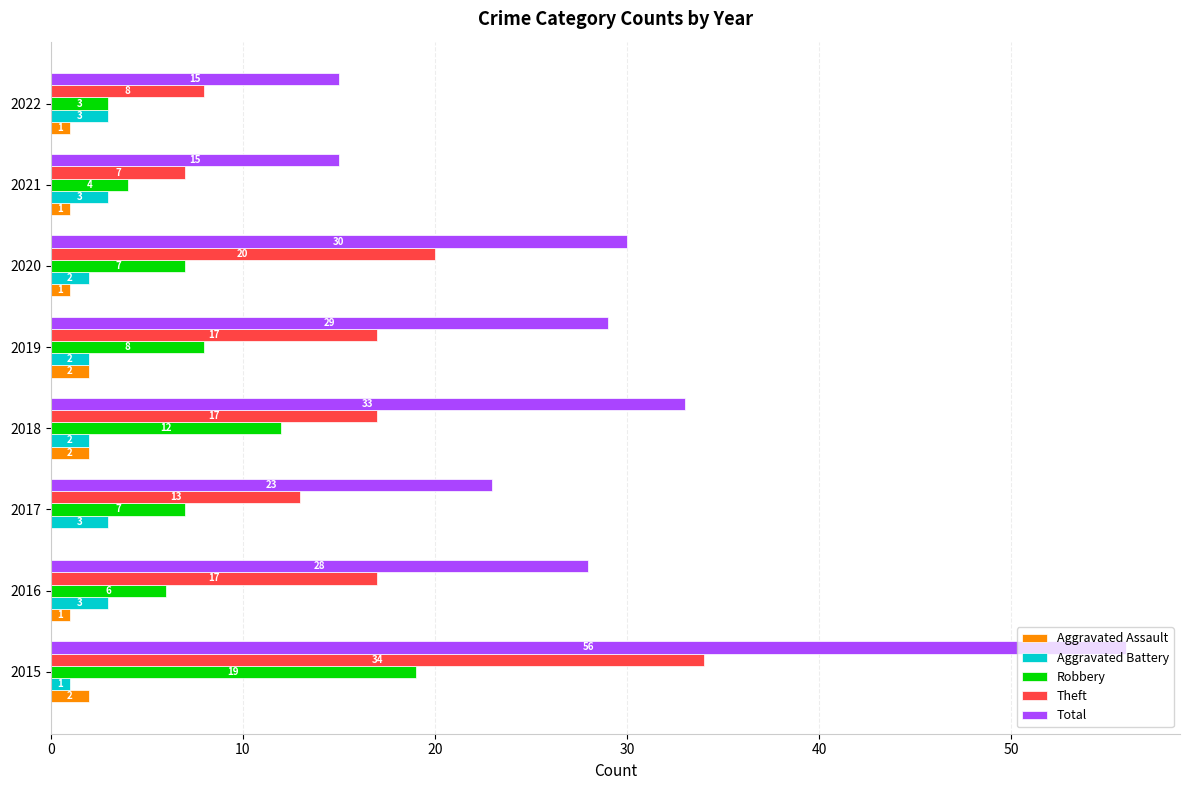

The Theft series shows 17 at 2018. True or false?

True